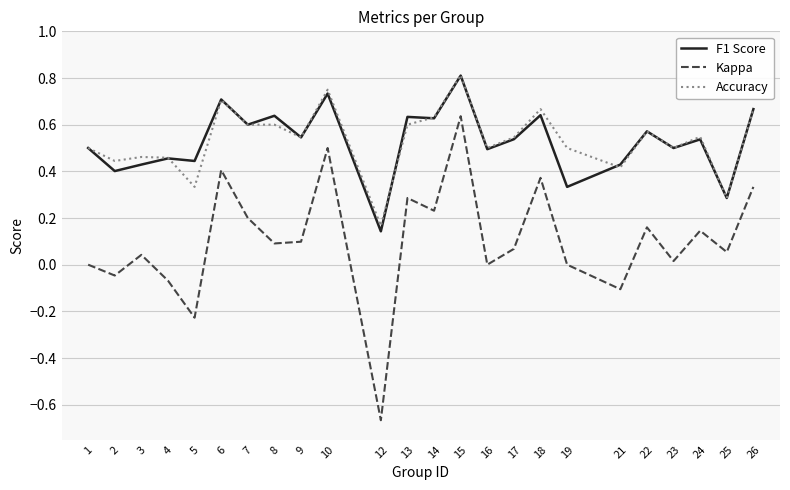

Is the value of Accuracy at 2 greater than the value of F1 Score at 22?

No